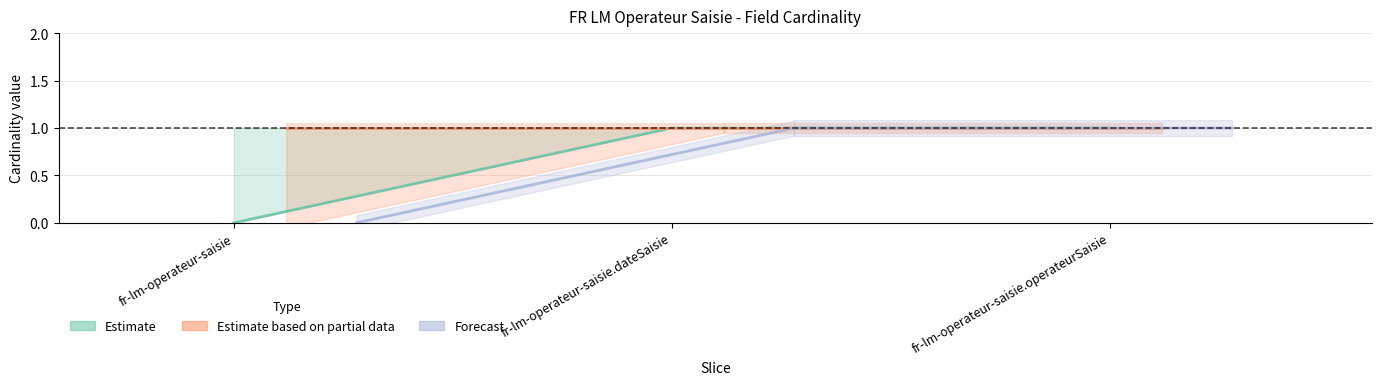

Does the chart have visible grid lines?

Yes